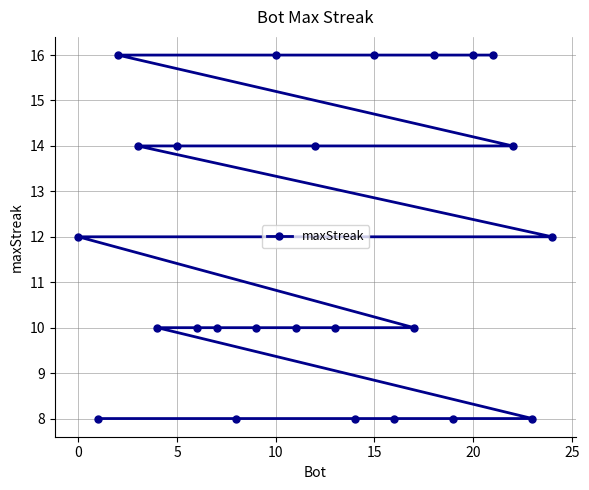

Is it true that the value at 0 is 4?

False